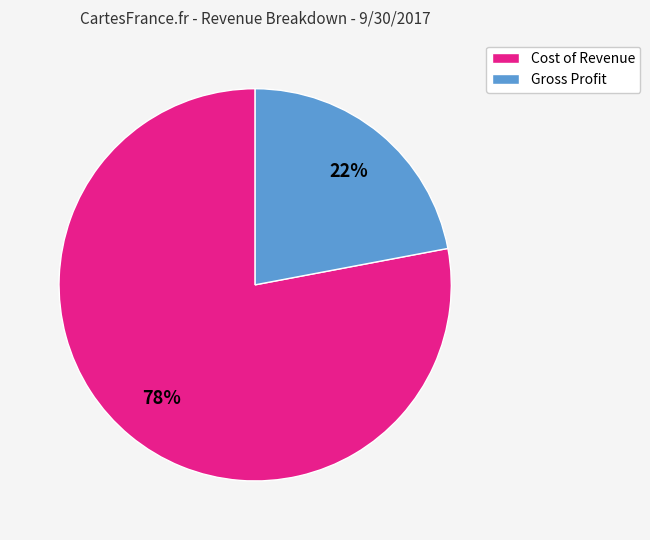

Which category has the biggest portion of the pie?

Cost of Revenue